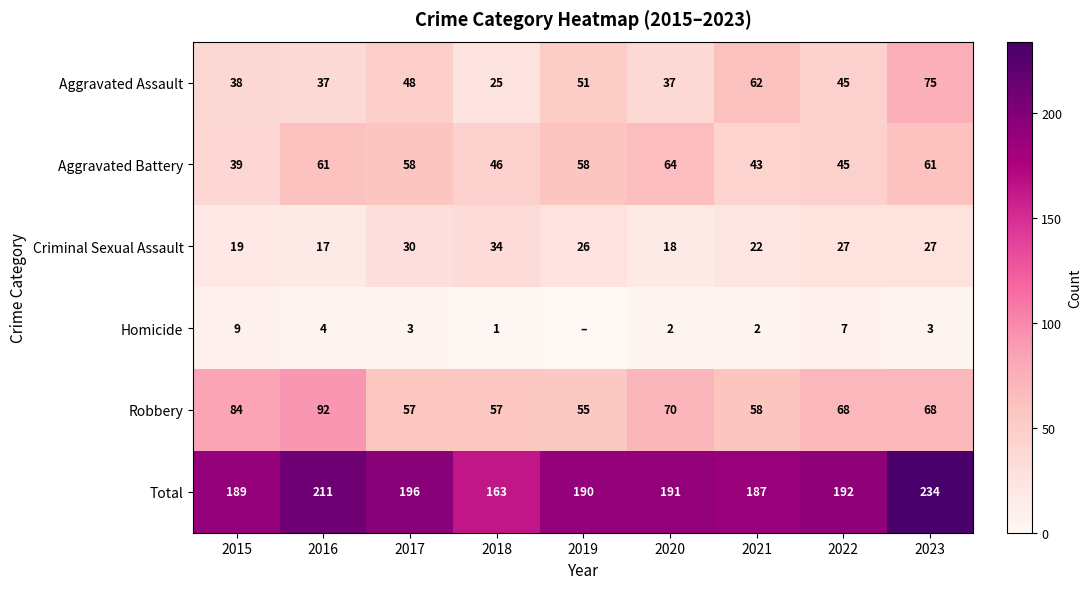

Between 2016 and 2020, which series saw the biggest shift?

Robbery